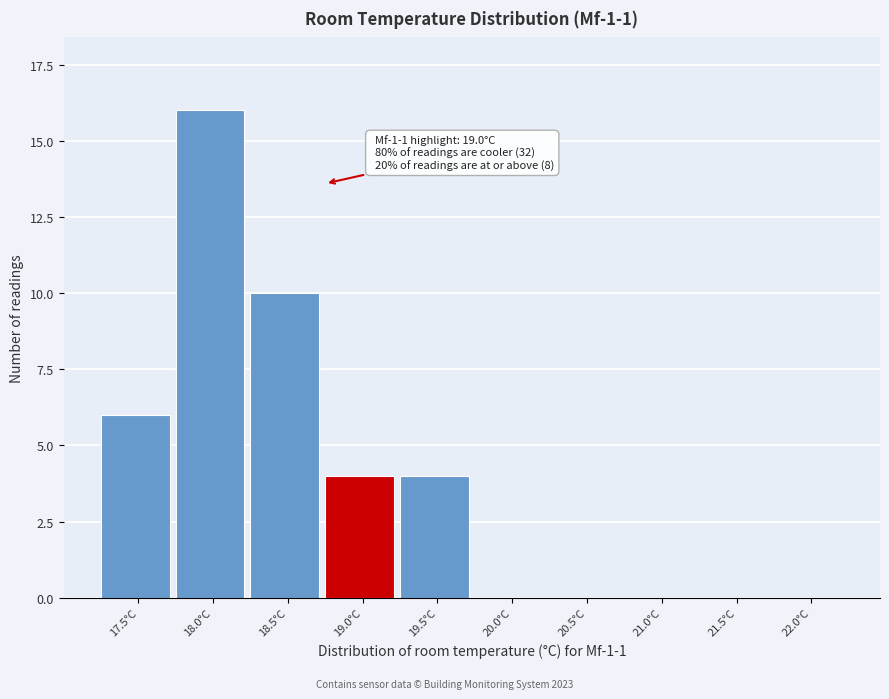

Reading left to right, transcribe all the data shown in this chart.

17.5°C=6	18.0°C=16	18.5°C=10	19.0°C=4	19.5°C=4	20.0°C=0	20.5°C=0	21.0°C=0	21.5°C=0	22.0°C=0